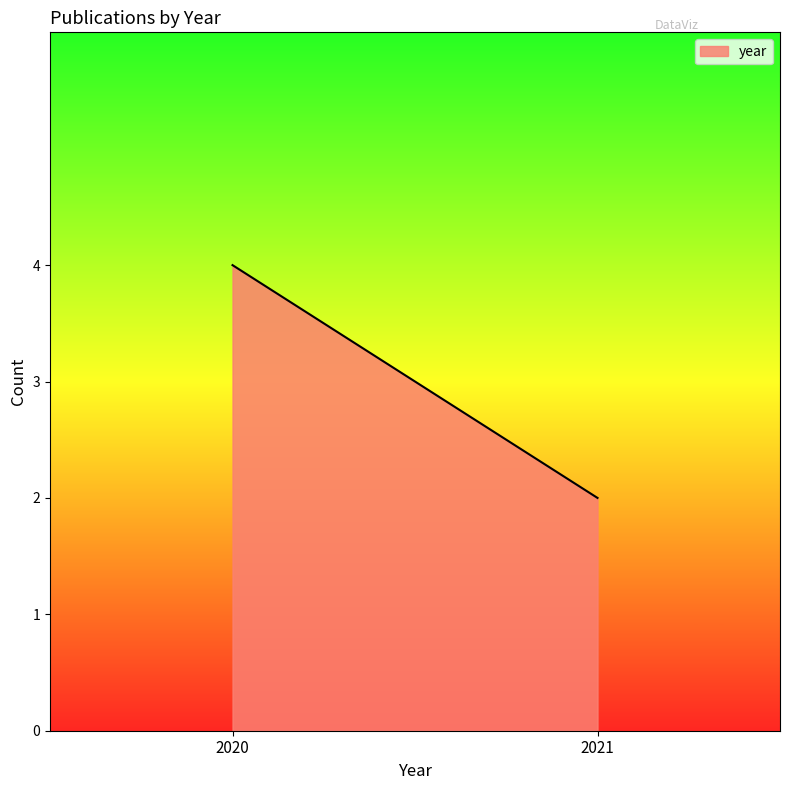

The chart shows a value of 1324 at 33810195. True or false?

False